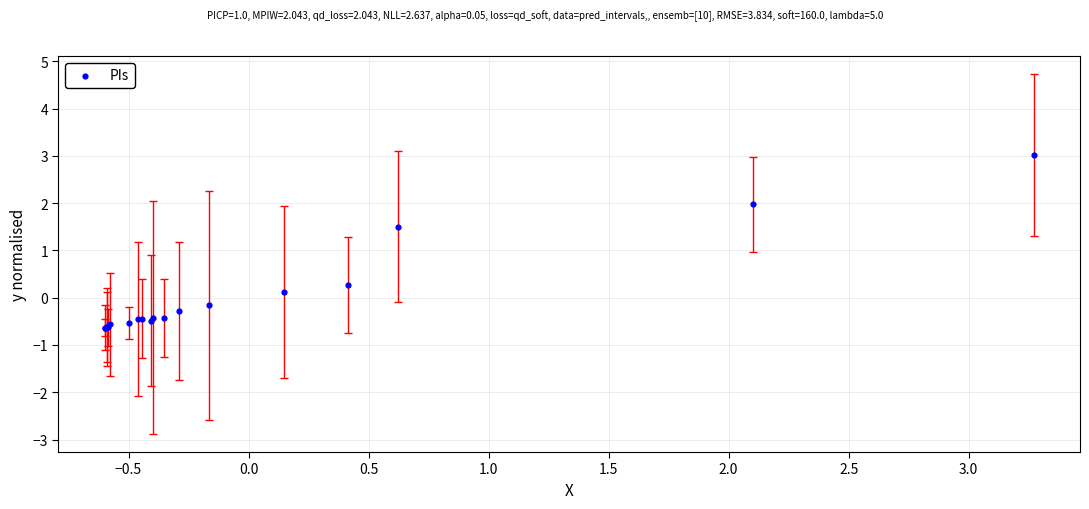

What Y value in the scatter plot is closest to 1?

1.5